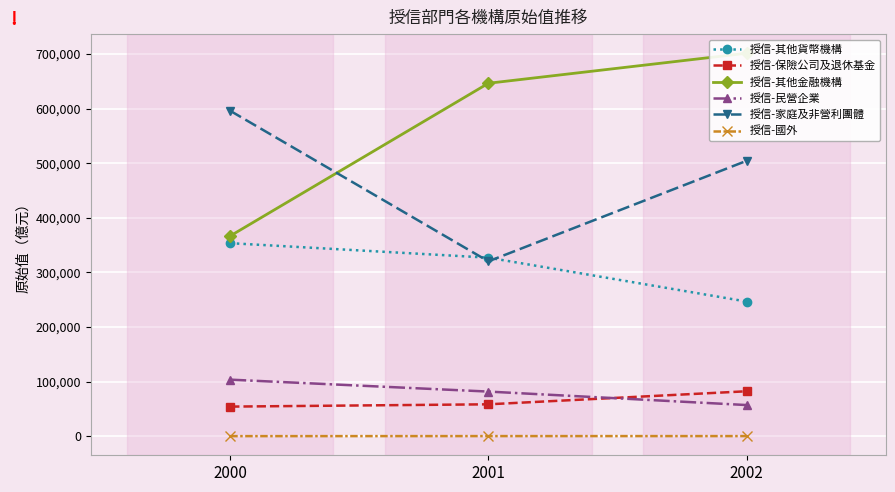

How many 授信-家庭及非營利團體 values are between 320335 and 596017?

3